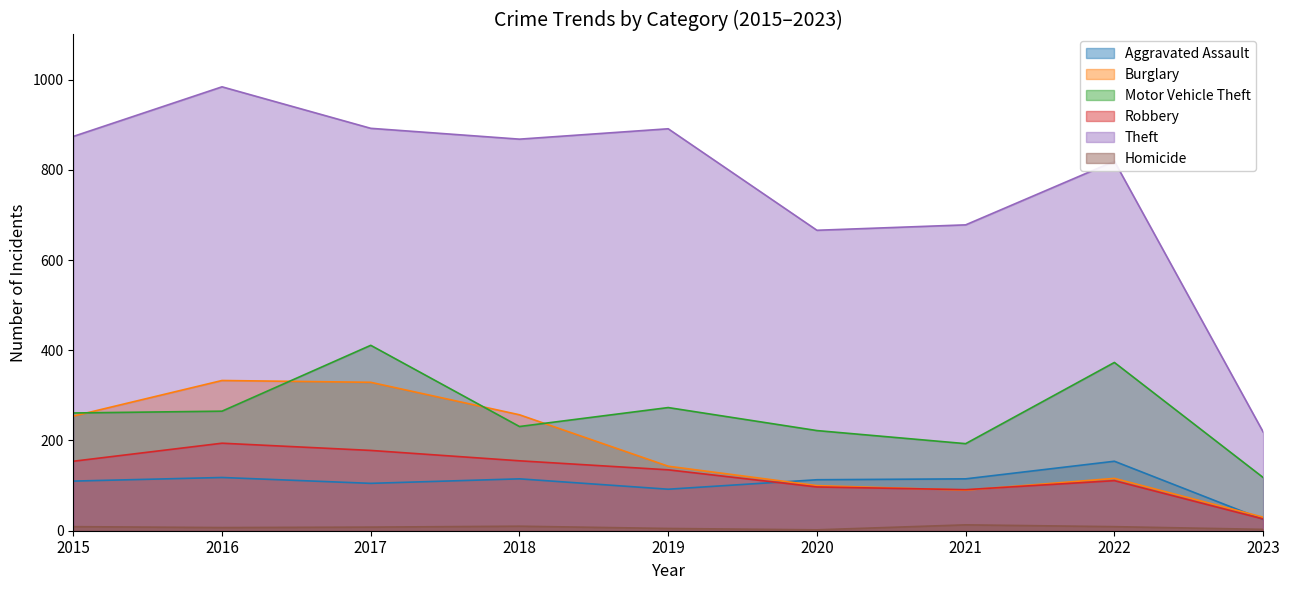

What is the value of the Motor Vehicle Theft point at the 2nd from the left?

265